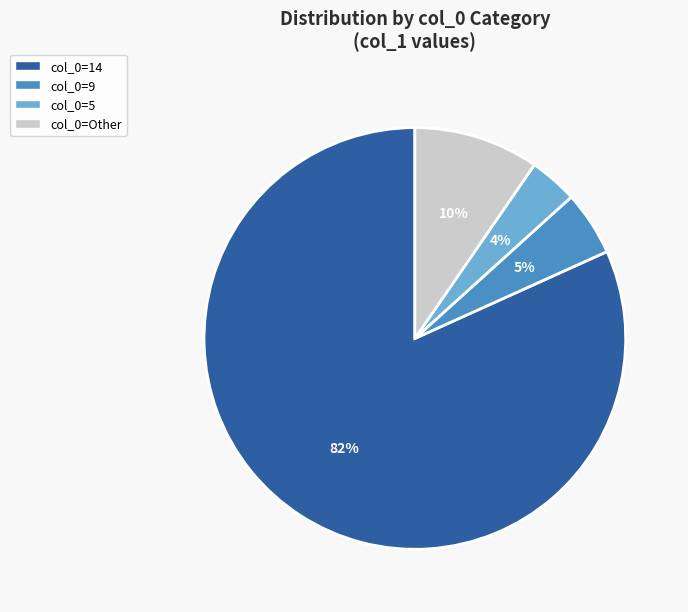

Does any single category account for the majority?

Yes